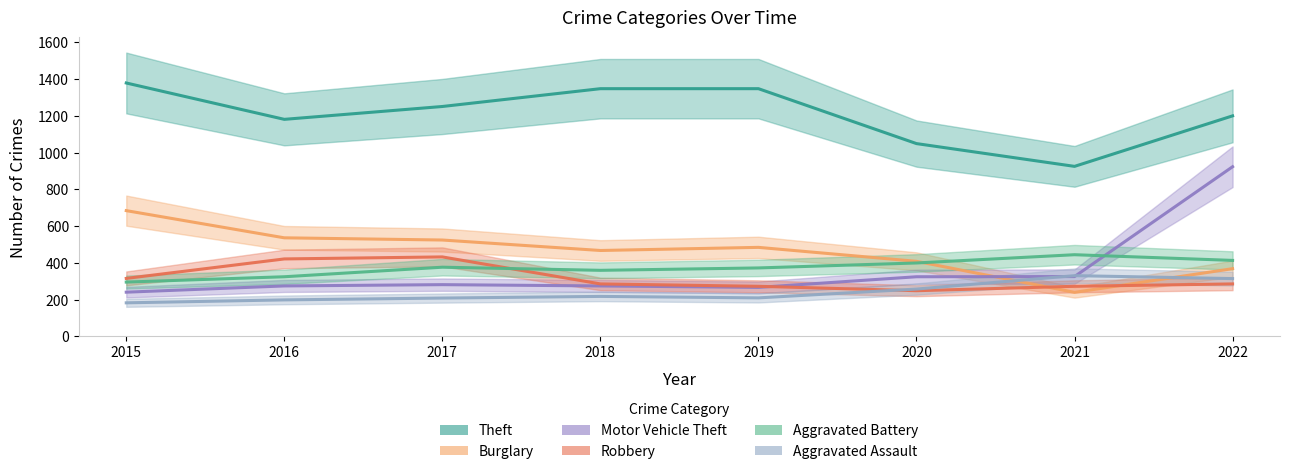

Reading left to right, list all the values displayed in this chart.

Theft: 2015=1379	2016=1181	2017=1251	2018=1348	2019=1348	2020=1049	2021=925	2022=1200
Burglary: 2015=684	2016=536	2017=524	2018=467	2019=484	2020=408	2021=239	2022=368
Motor Vehicle Theft: 2015=240	2016=274	2017=281	2018=274	2019=266	2020=324	2021=325	2022=923
Robbery: 2015=315	2016=421	2017=432	2018=285	2019=272	2020=248	2021=272	2022=285
Aggravated Battery: 2015=295	2016=324	2017=376	2018=359	2019=372	2020=399	2021=444	2022=413
Aggravated Assault: 2015=182	2016=198	2017=208	2018=217	2019=209	2020=257	2021=330	2022=314